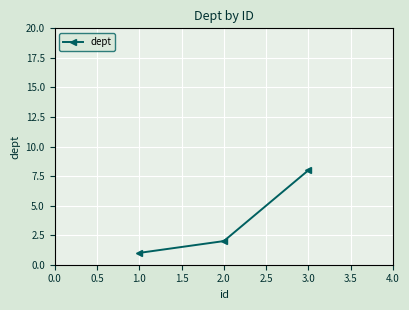

Count the values in the range 1 to 8.

3